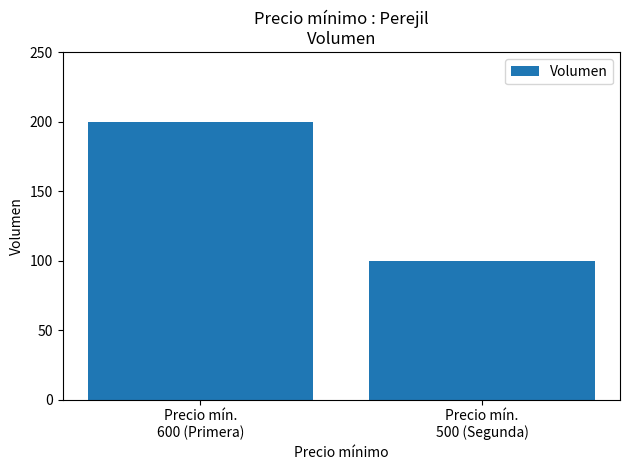

What is the change in value from Precio mín.
600 (Primera) to Precio mín.
500 (Segunda)?

-100